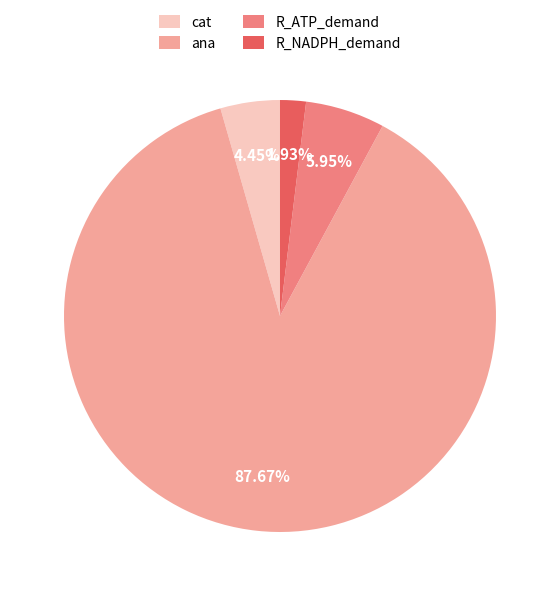

How many segments does this pie chart have?

4